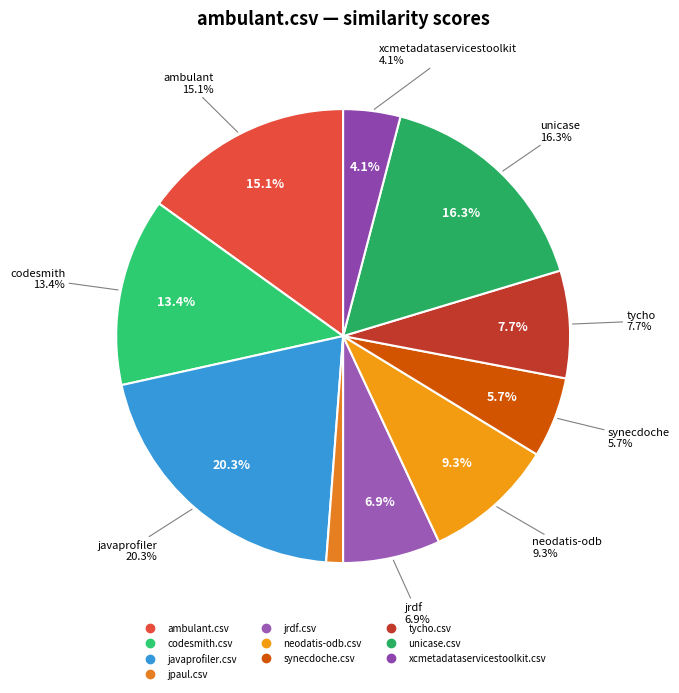

Which has a higher value, jrdf.csv or ambulant.csv?

ambulant.csv